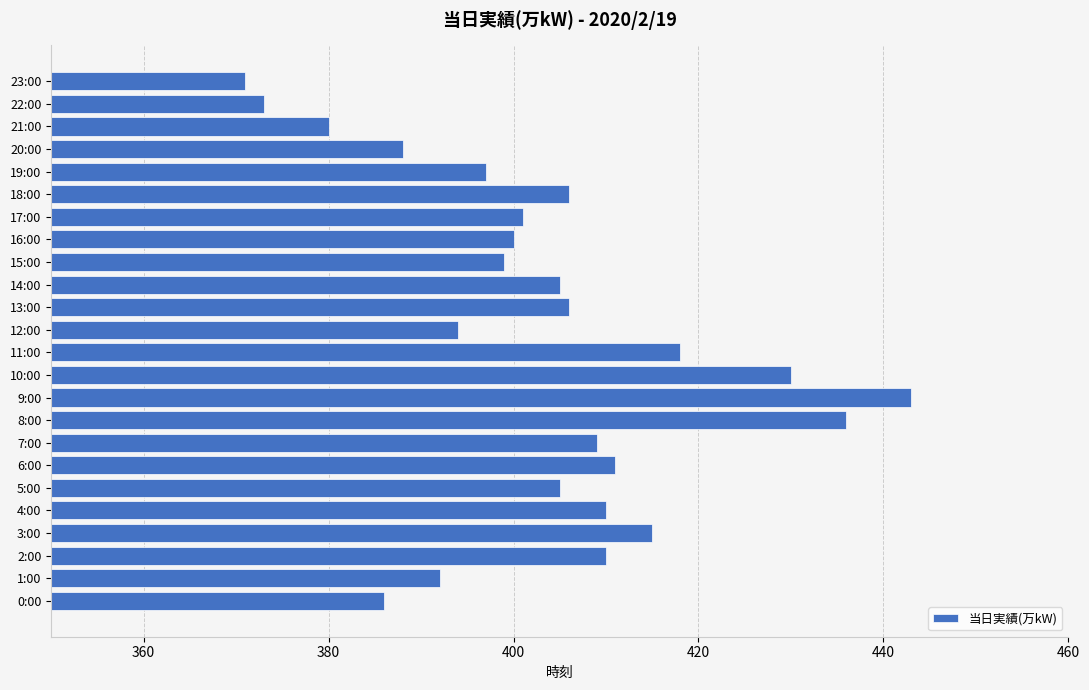

The value at 12:00 is 394. True or false?

True